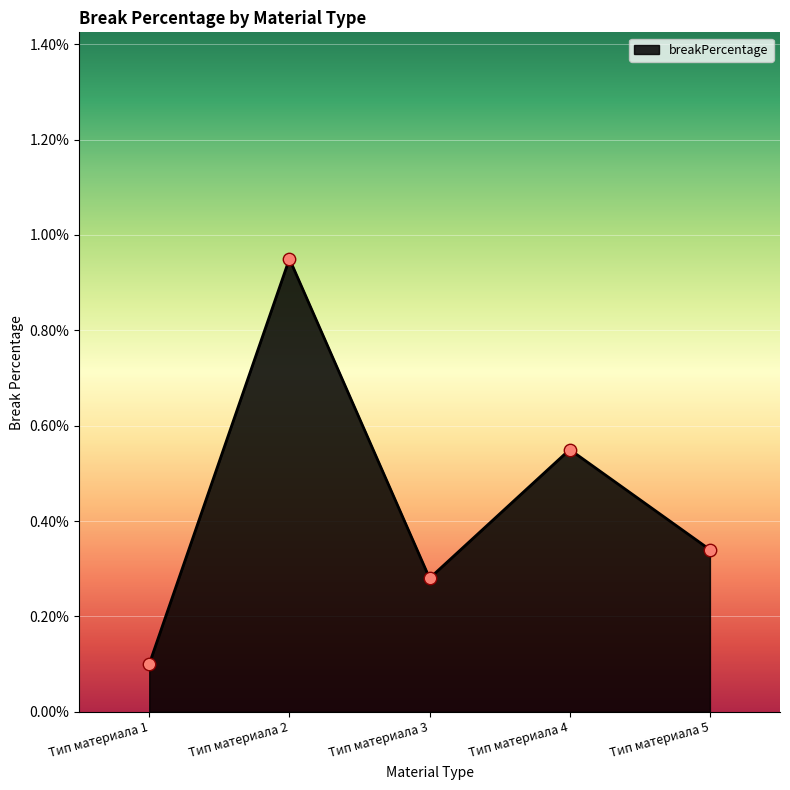

Which has a higher value, Тип материала 5 or Тип материала 3?

Тип материала 5